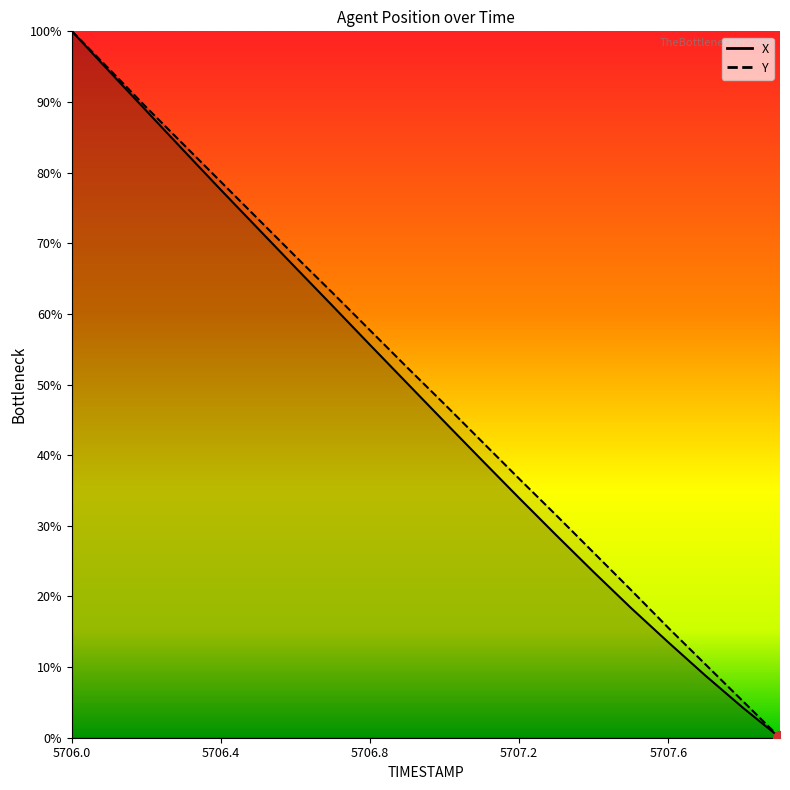

Does the chart have visible grid lines?

No